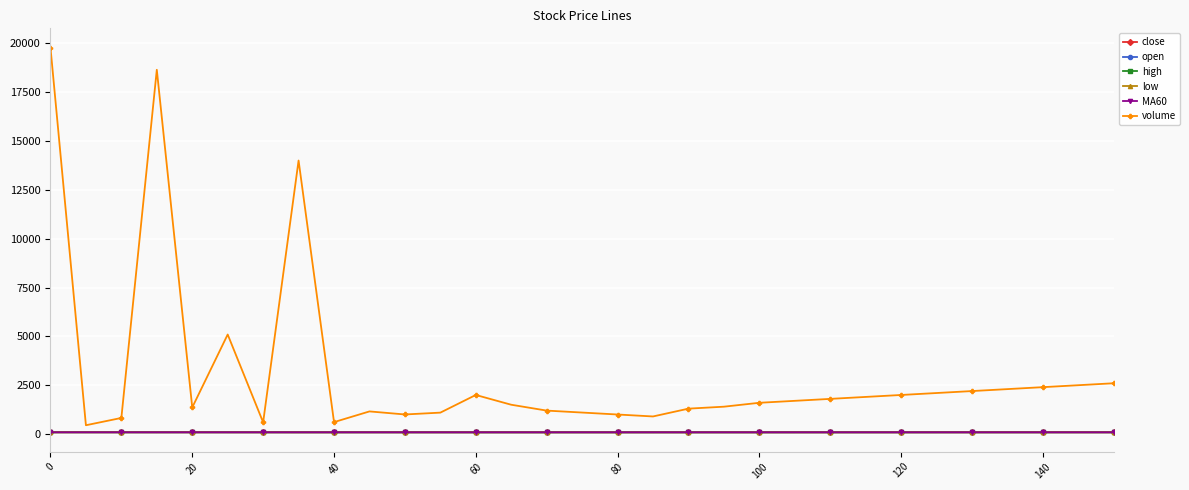

Which series has the widest spread of values?

volume